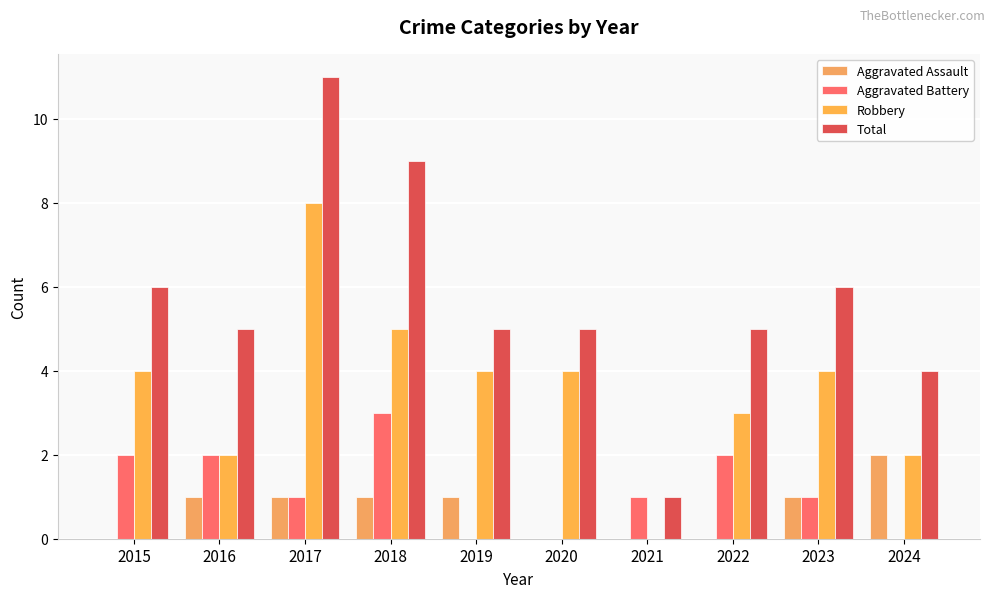

Which series changed the most between 2019 and 2023?

Aggravated Battery